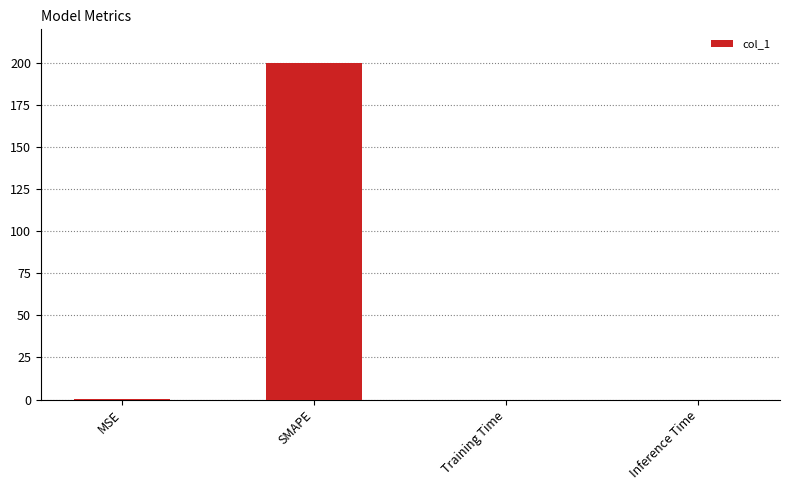

What is the sum of all values?

200.6